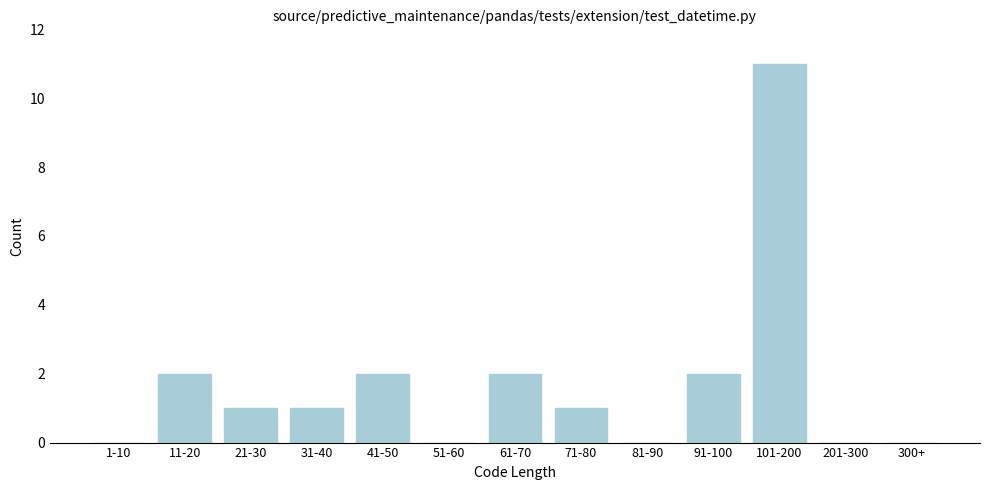

Reading right to left, extract all data points from this chart.

300+=0	201-300=0	101-200=11	91-100=2	81-90=0	71-80=1	61-70=2	51-60=0	41-50=2	31-40=1	21-30=1	11-20=2	1-10=0